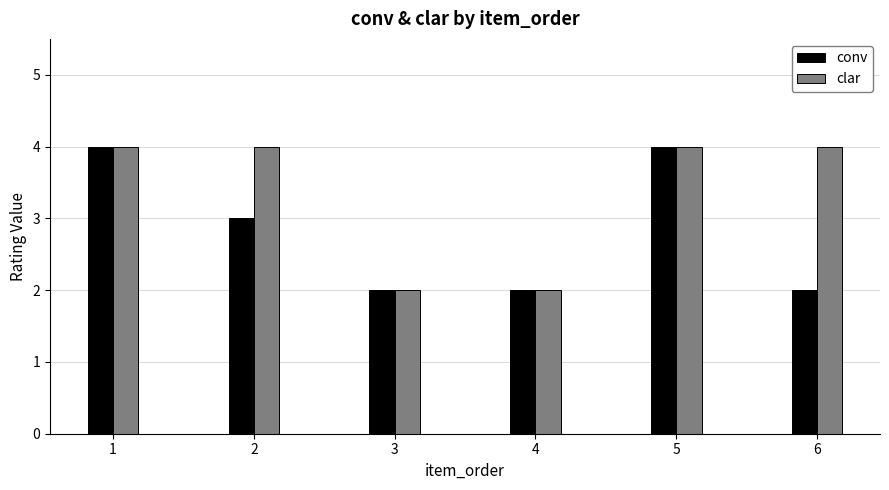

At 6, list the series in order from largest to smallest.

clar, conv